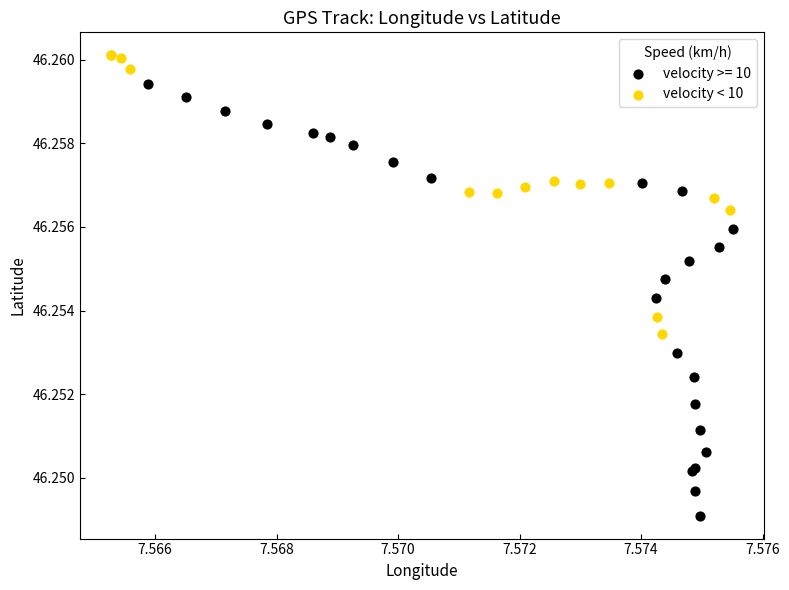

Which series contains the highest Y value?

velocity < 10